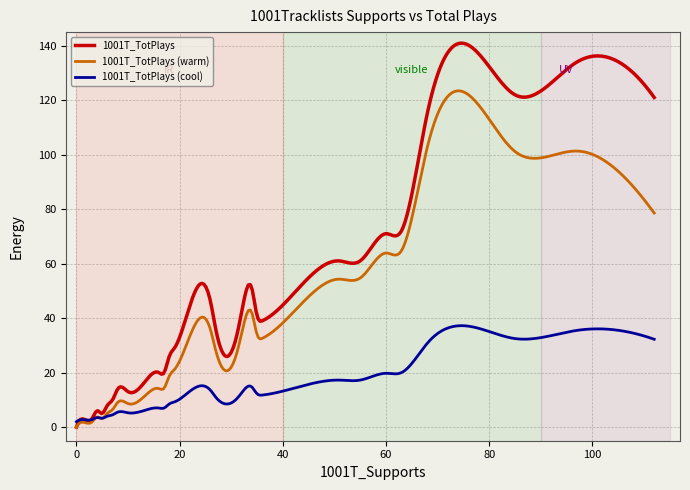

Which series has the widest spread of values?

1001T_TotPlays